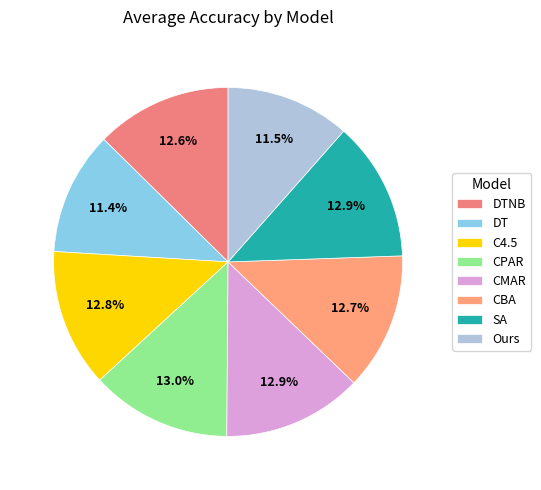

How many slices are in this pie chart?

8